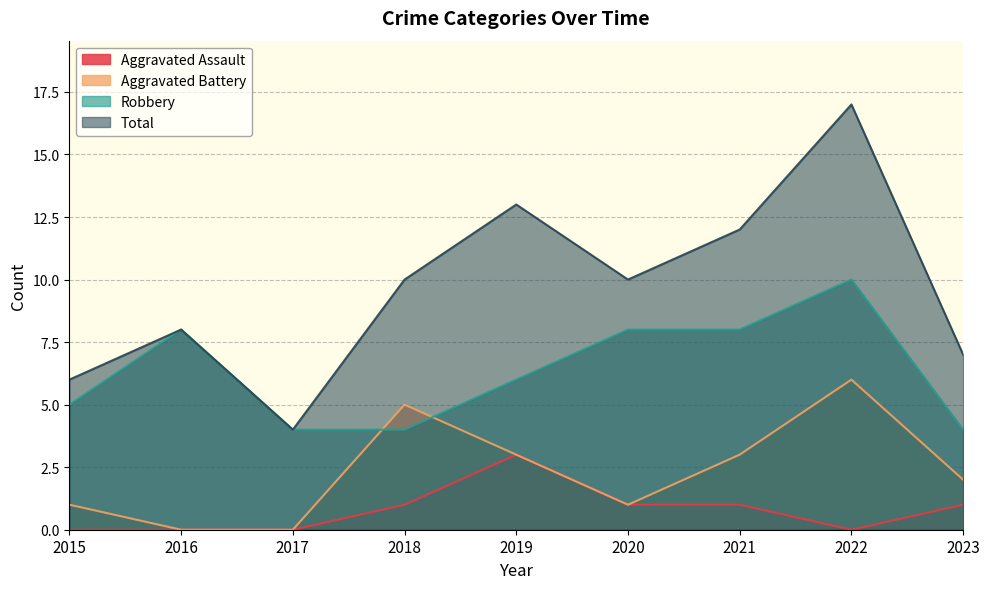

What is the value of the Aggravated Assault point at the 9th from the left?

1